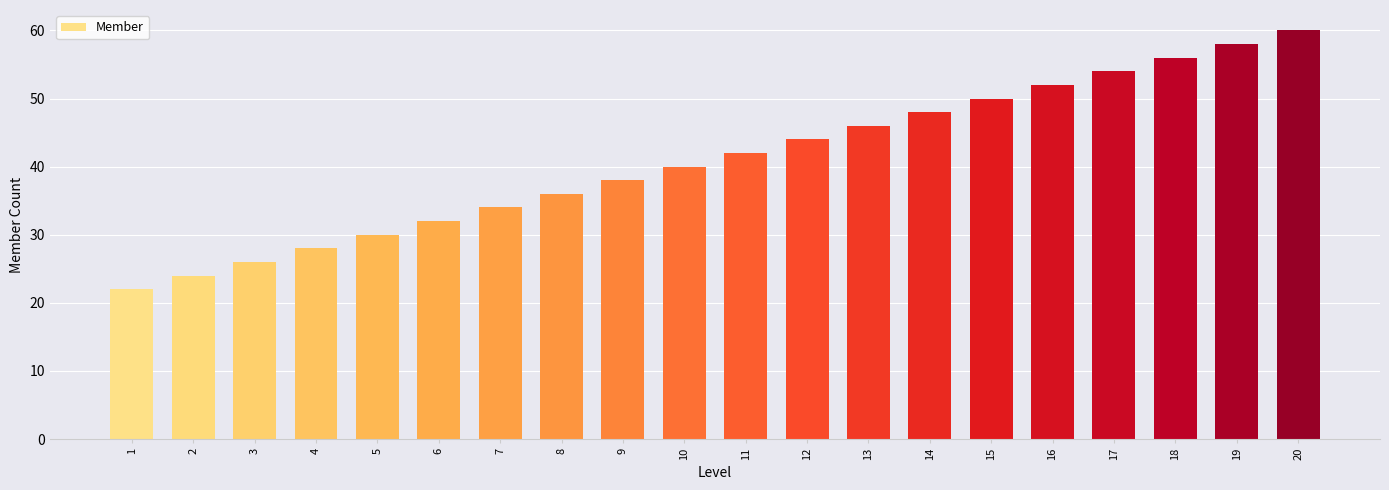

What is the difference between the maximum and minimum values?

38